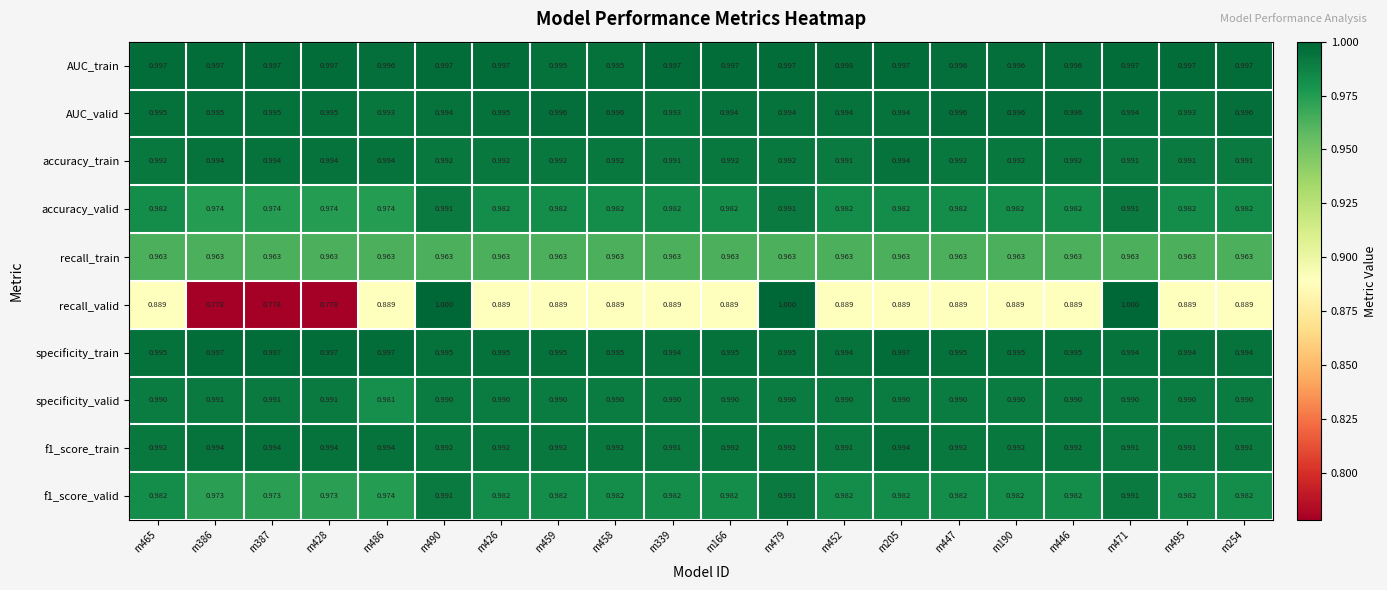

Between m426 and m479, which series saw the biggest shift?

recall_valid